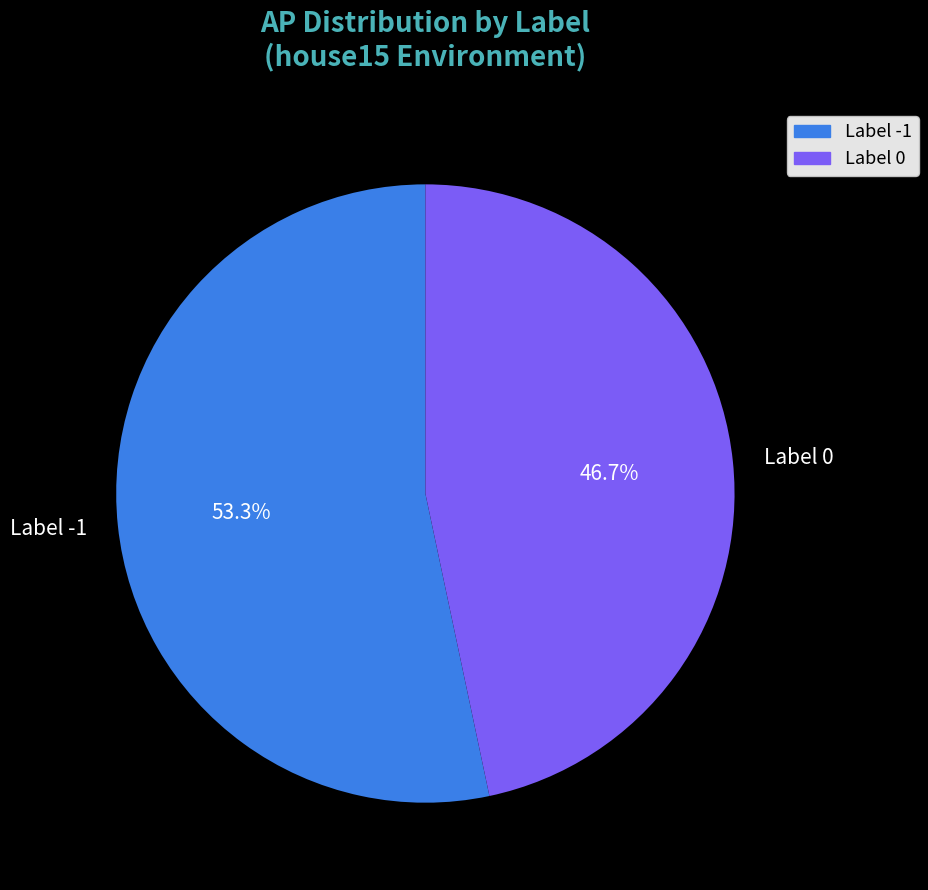

Is there a majority slice in this chart?

Yes